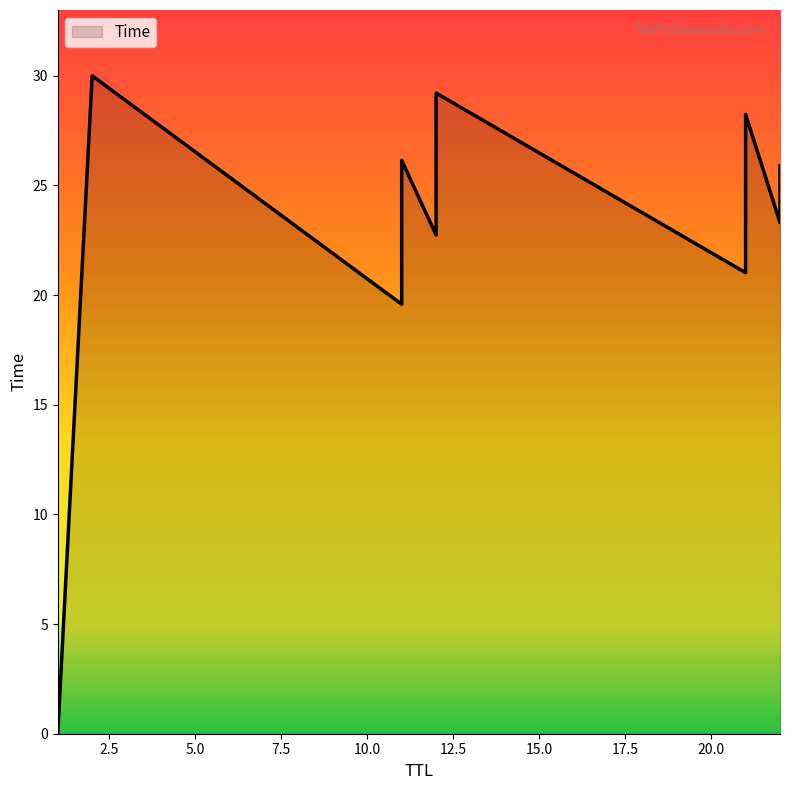

Which label corresponds to the largest value in the chart?

2